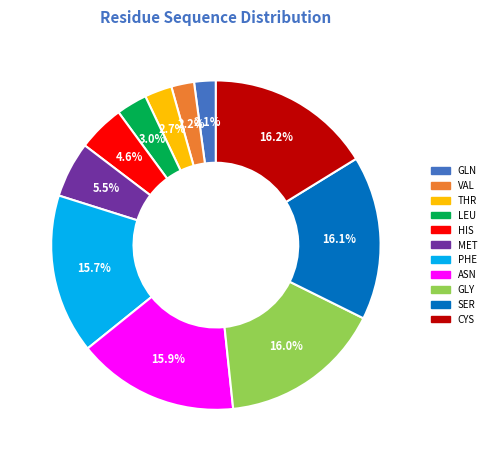

Does HIS account for over 50% of the chart?

No